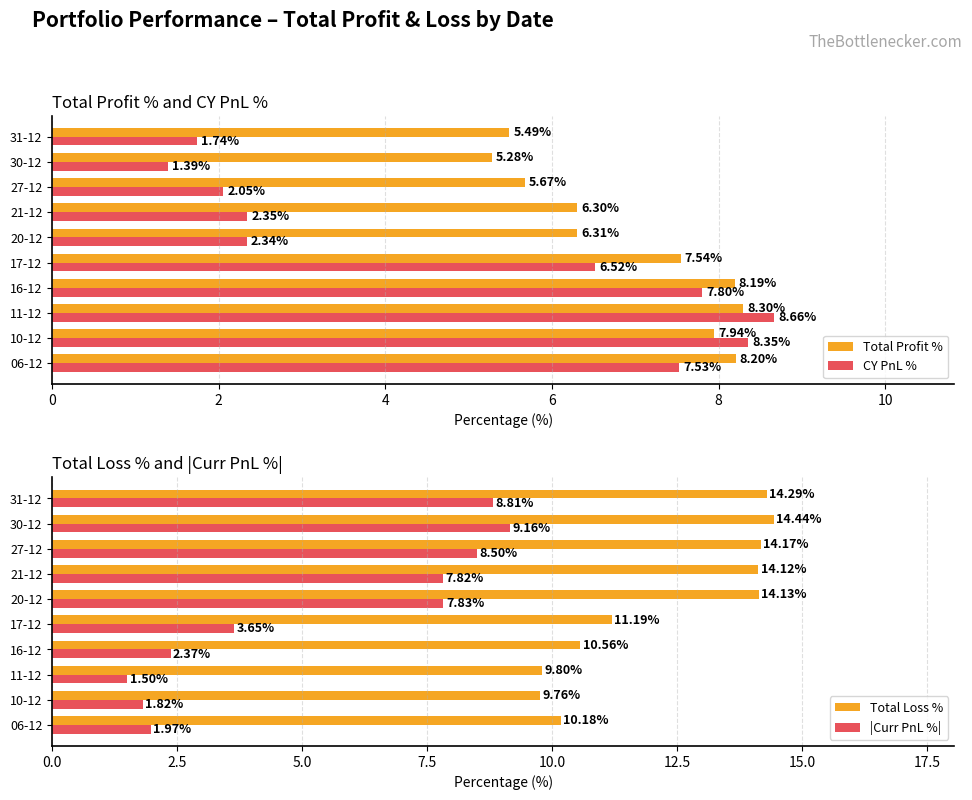

Does the chart contain any negative values?

No